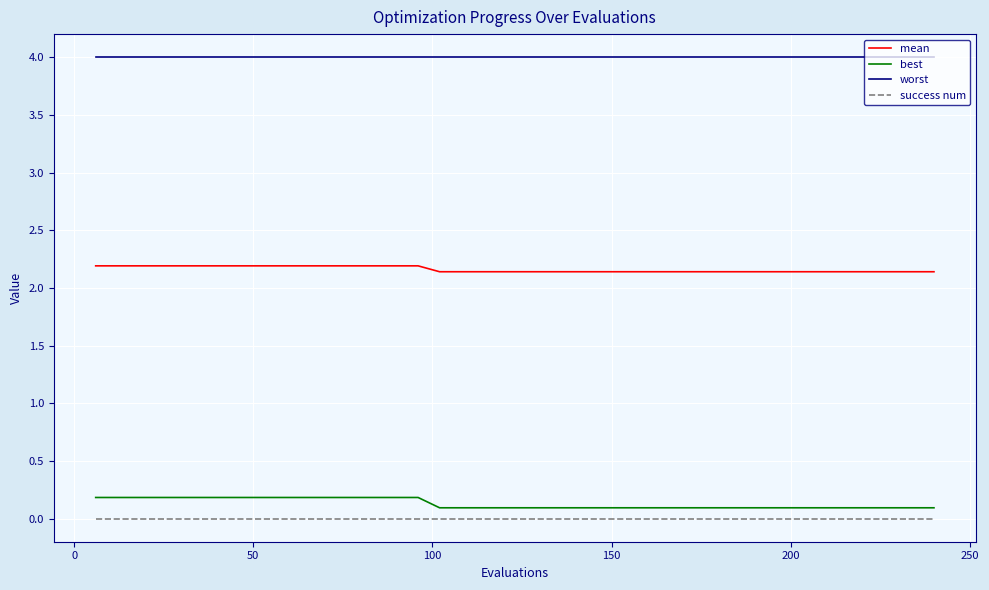

What is the maximum value shown in the chart?

4.0